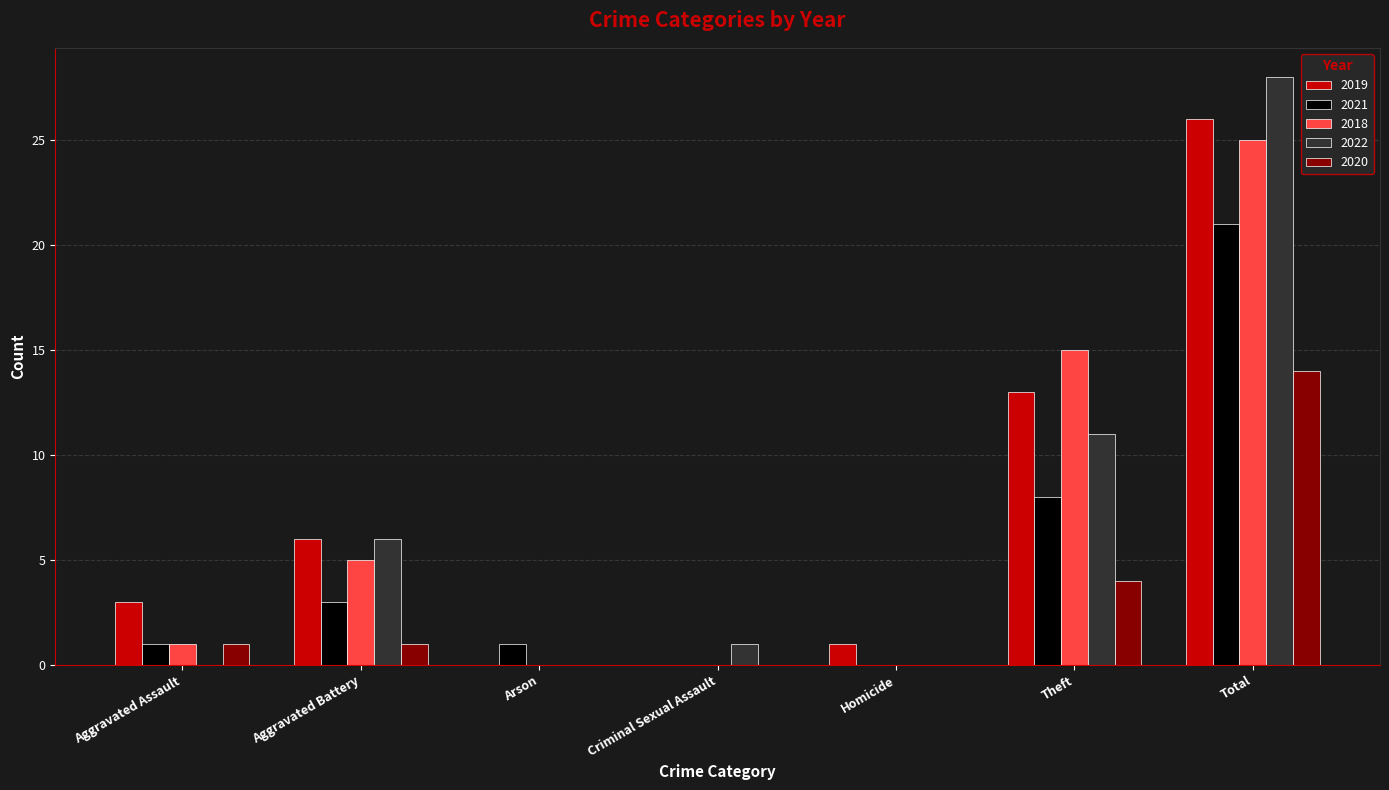

What is the highest value of the 2020 series?

14